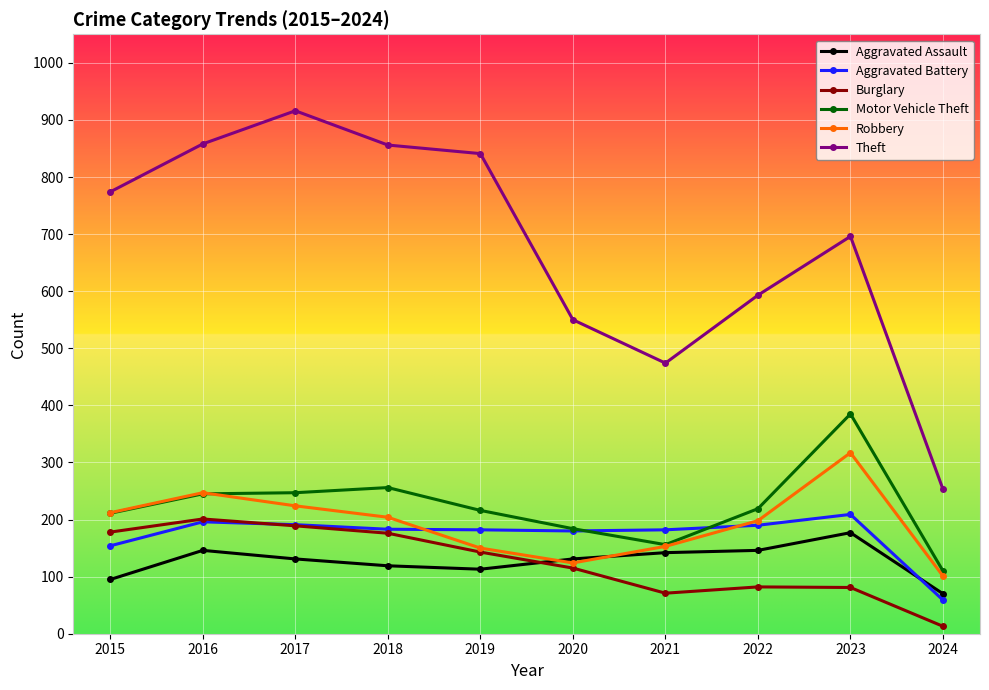

At how many categories does at least one series exceed 420?

9